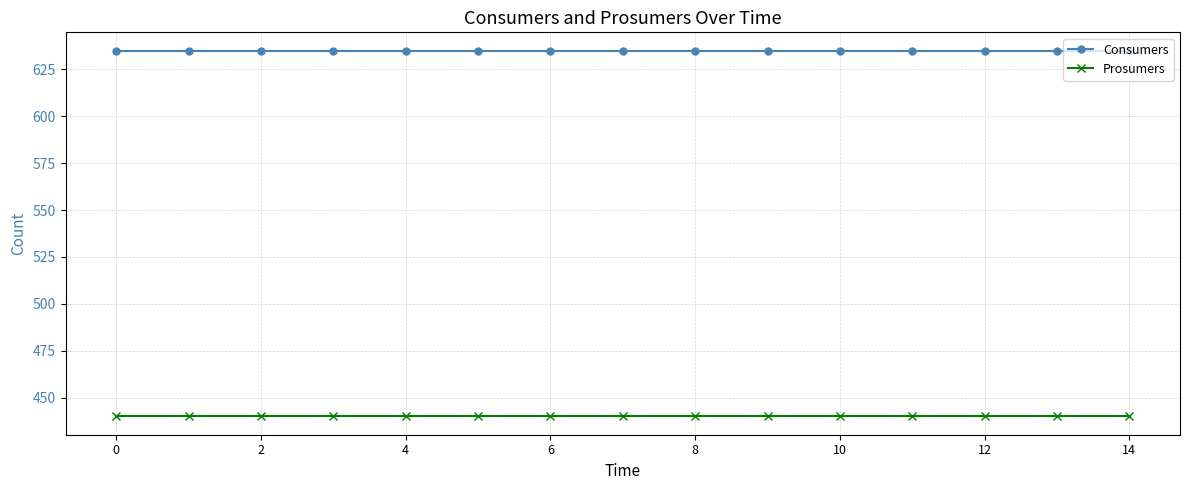

What is the average value of the Prosumers series?

440